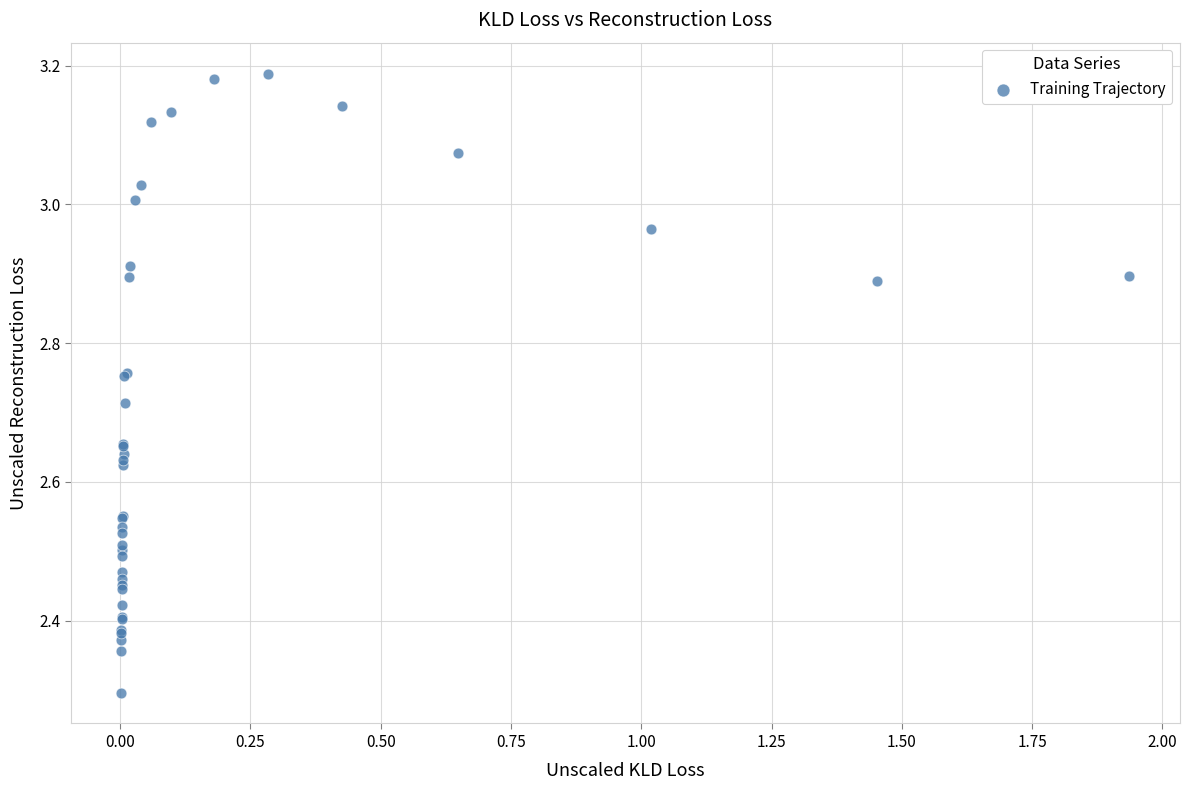

What Y value in the scatter plot is closest to 2?

2.3